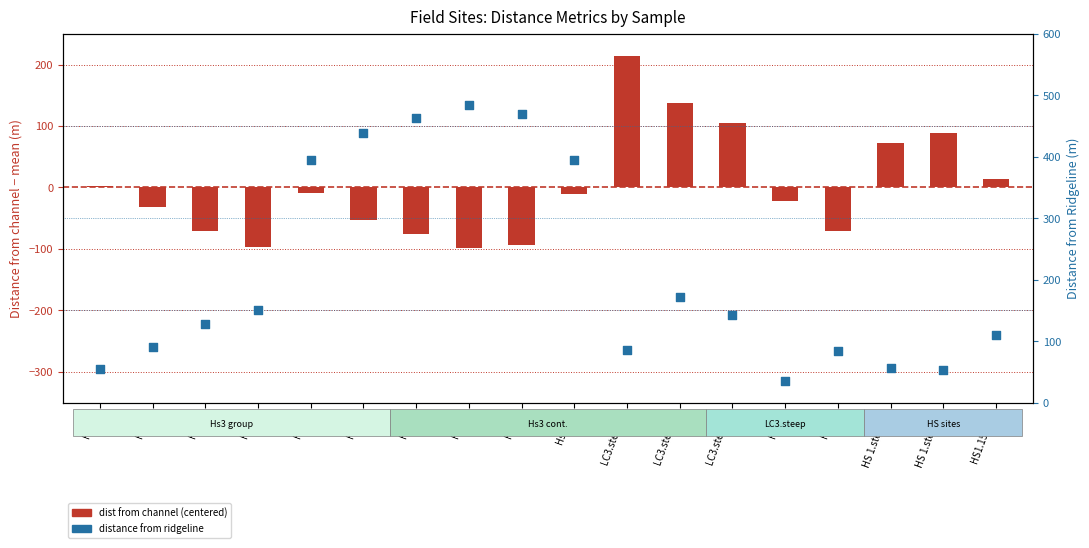

Which series reaches the minimum Y coordinate?

dist from channel (centered)